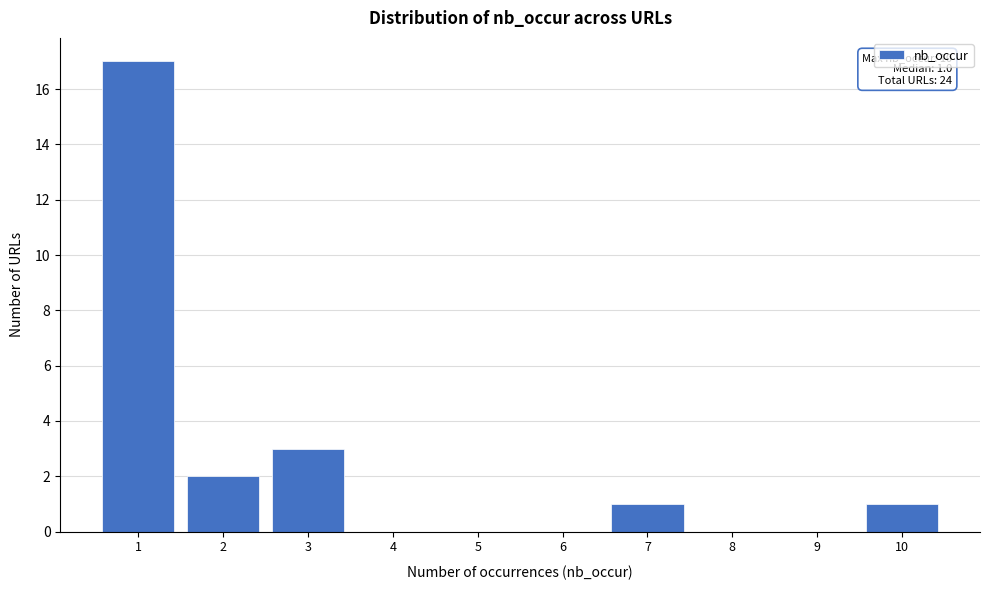

Reading left to right, extract all data points from this chart.

1=17	2=2	3=3	4=0	5=0	6=0	7=1	8=0	9=0	10=1